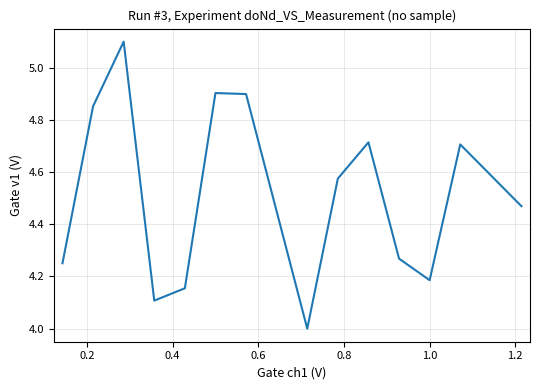

What is the minimum value shown in the chart?

4.0